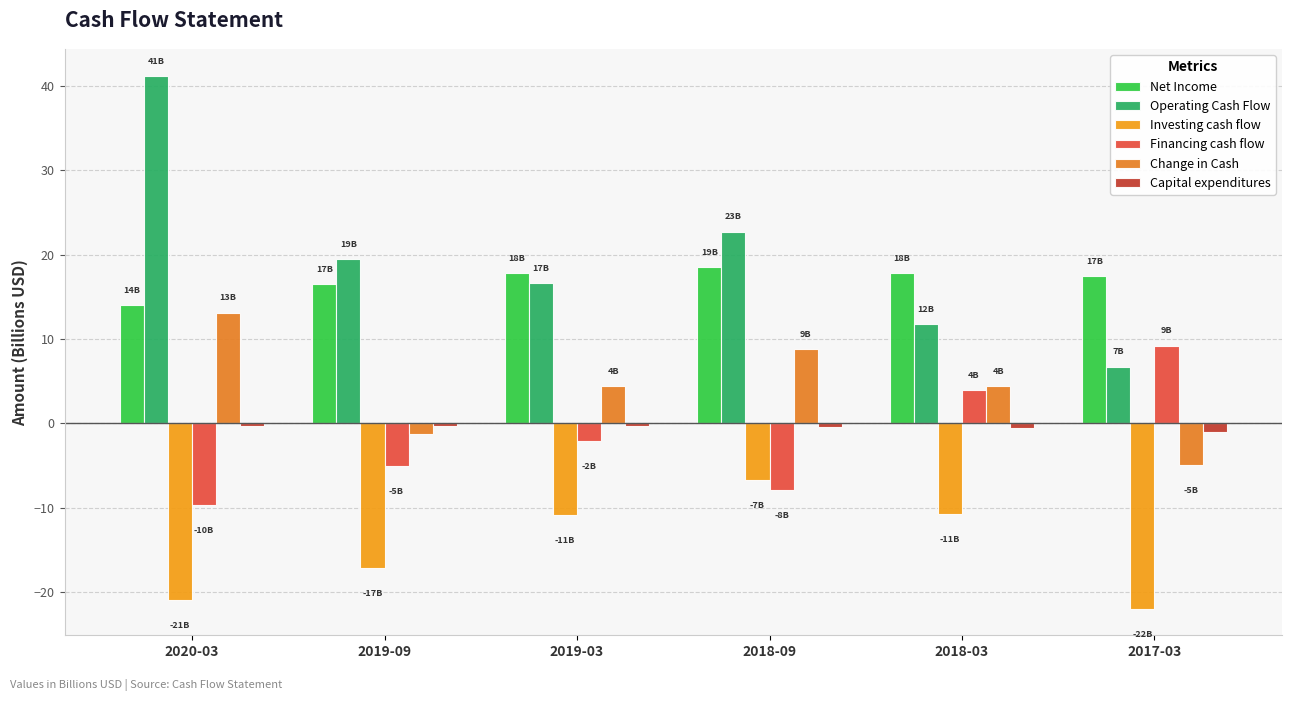

Which series has the largest range (max minus min)?

Operating Cash Flow